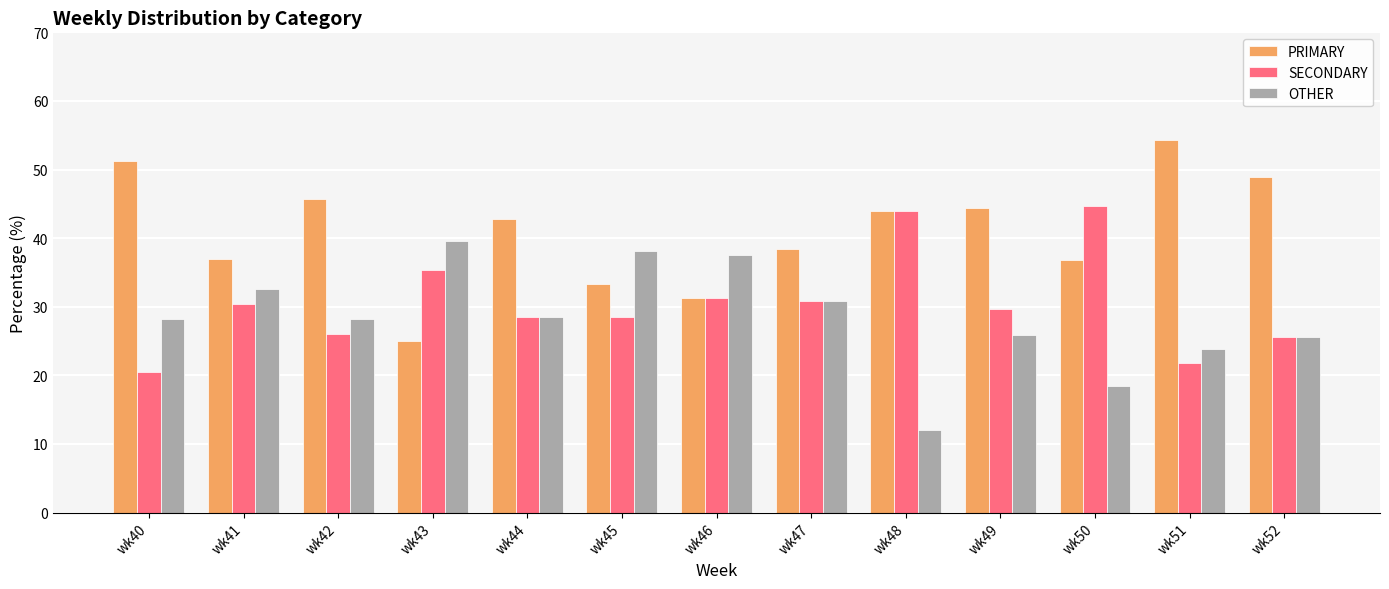

How many bars are there in total?

39